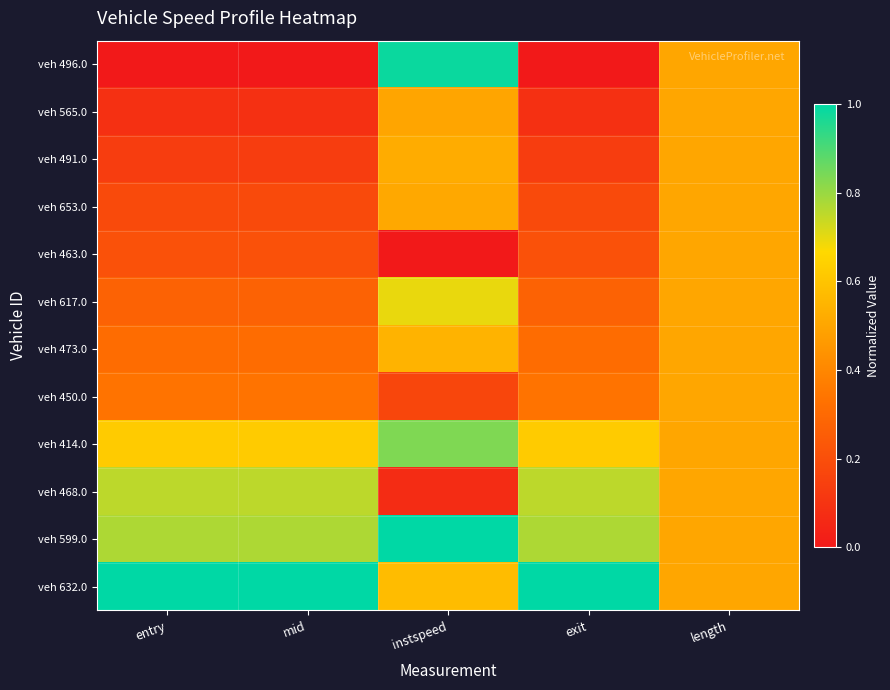

Which label corresponds to the smallest value in the chart?

entry